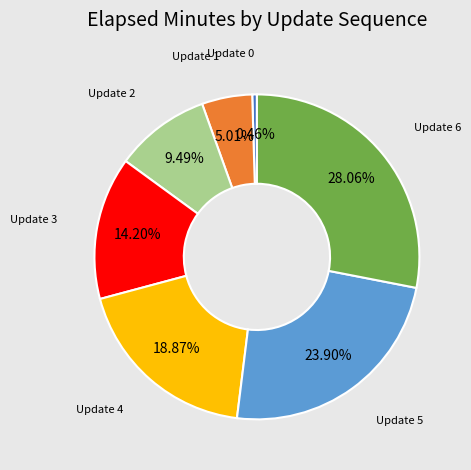

To the nearest percent, what is the difference between the largest and smallest slice percentages?

28%